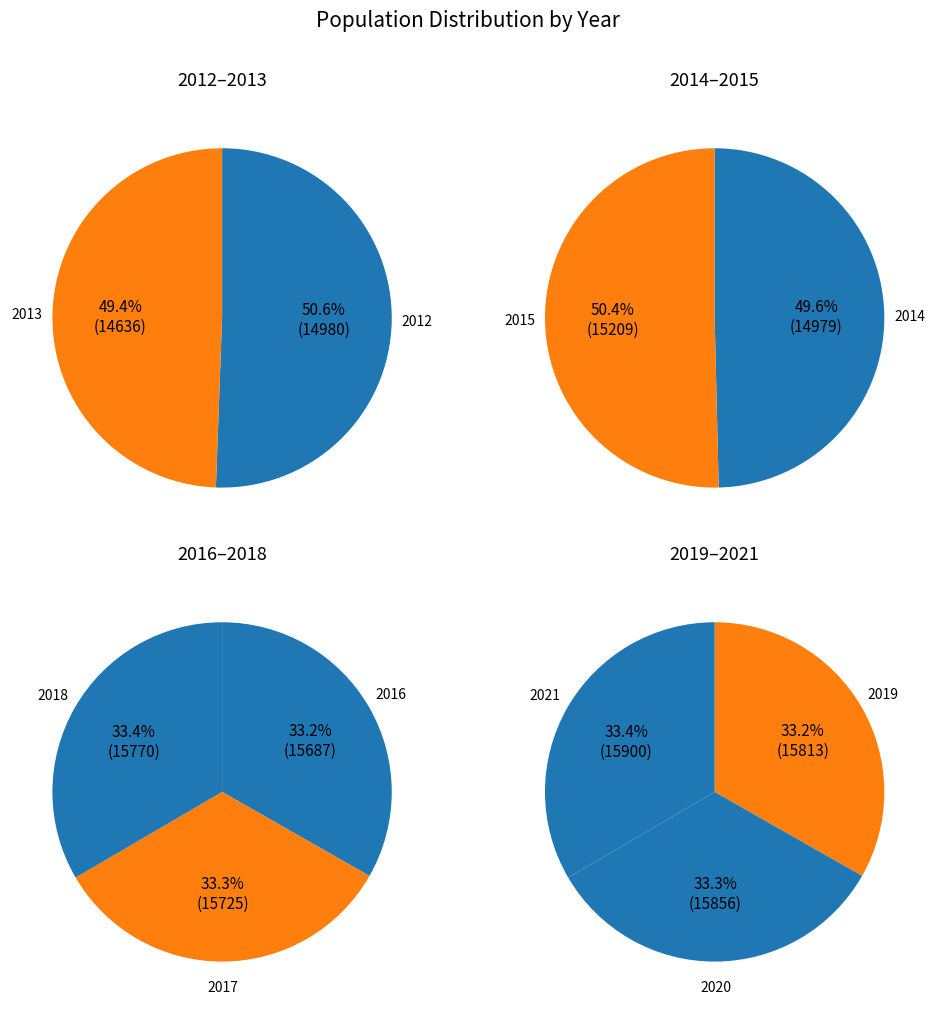

How many segments does this pie chart have?

10